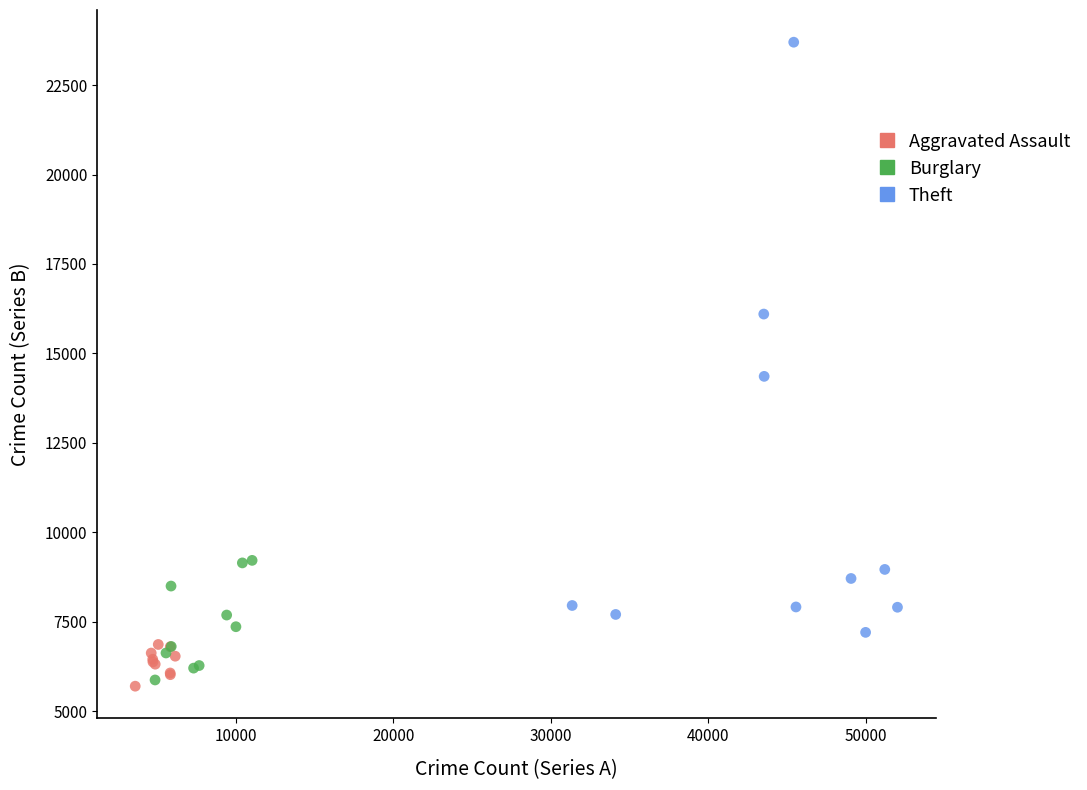

Which series contains the highest Y value?

Theft